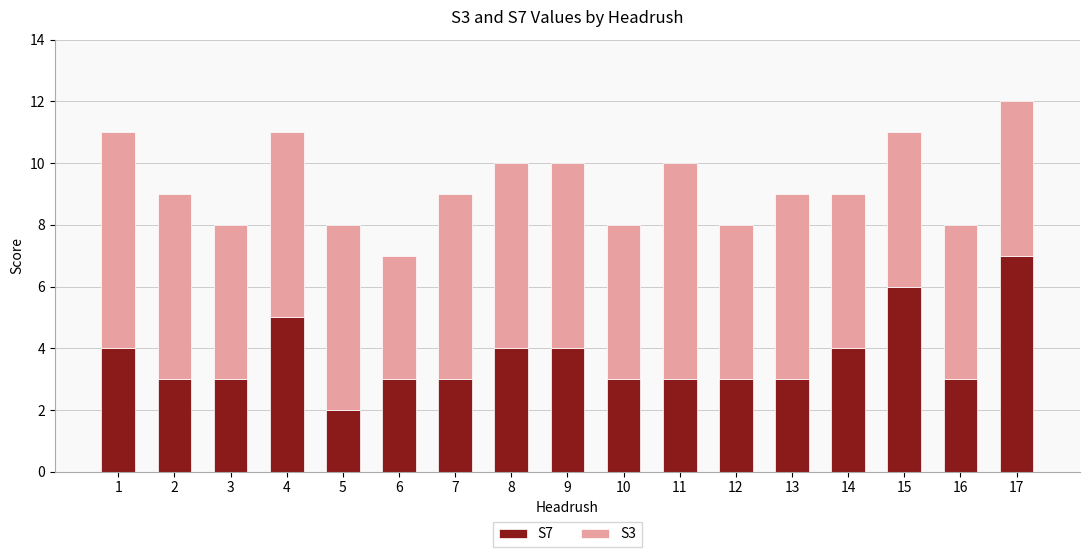

Is it true that S7 equals 5 at 11?

False